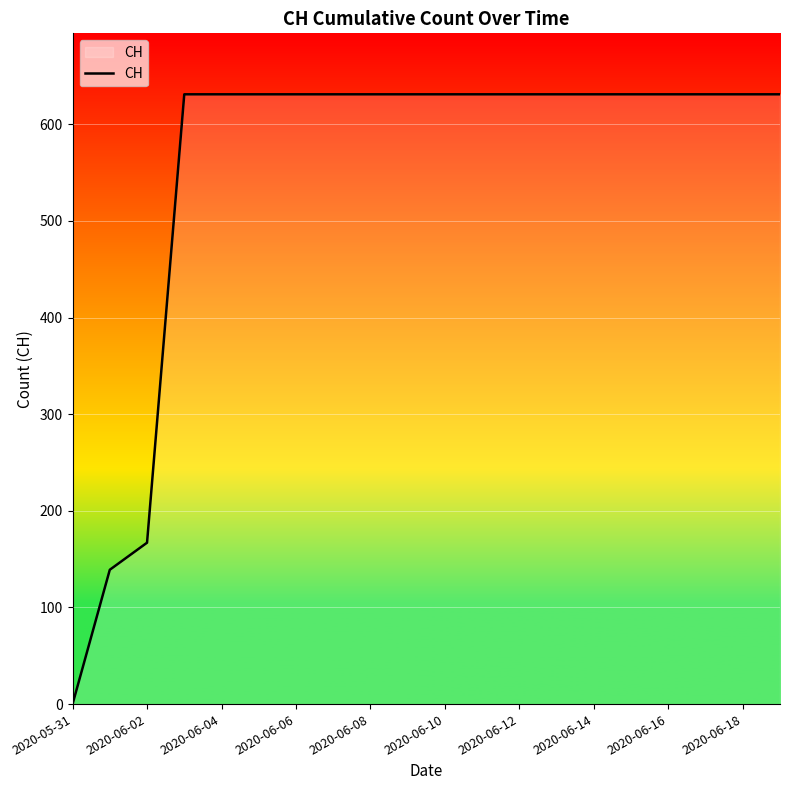

What is the greatest value displayed?

631